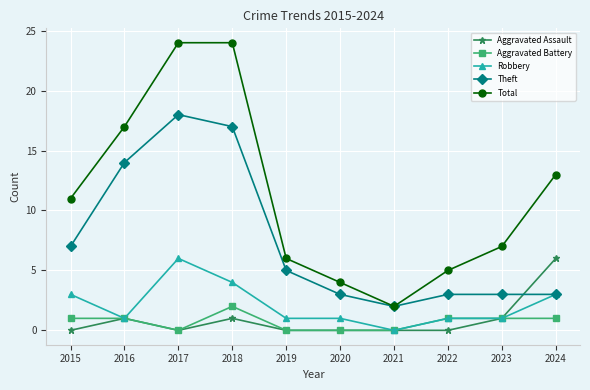

Which series has the largest total across all categories?

Total